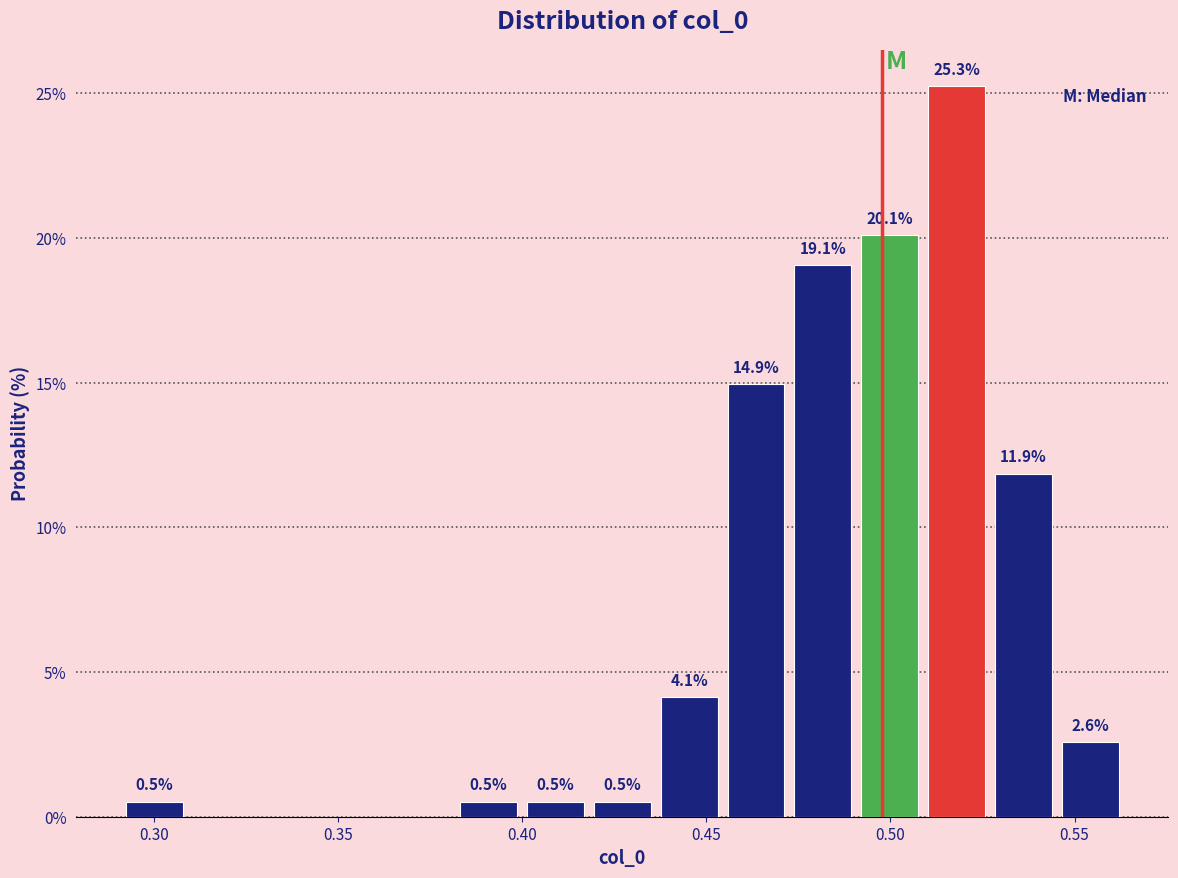

Read against the x-axis, roughly where is the centre of the tallest bar?

0.520